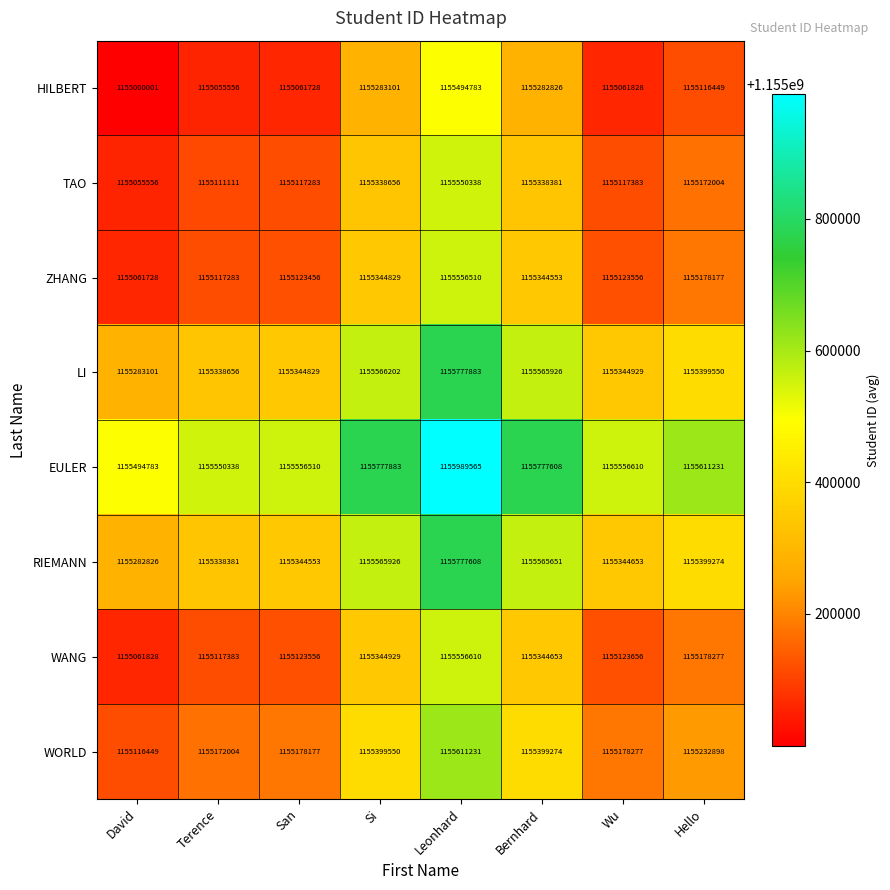

Is it true that EULER equals 1155989565 at Leonhard?

True